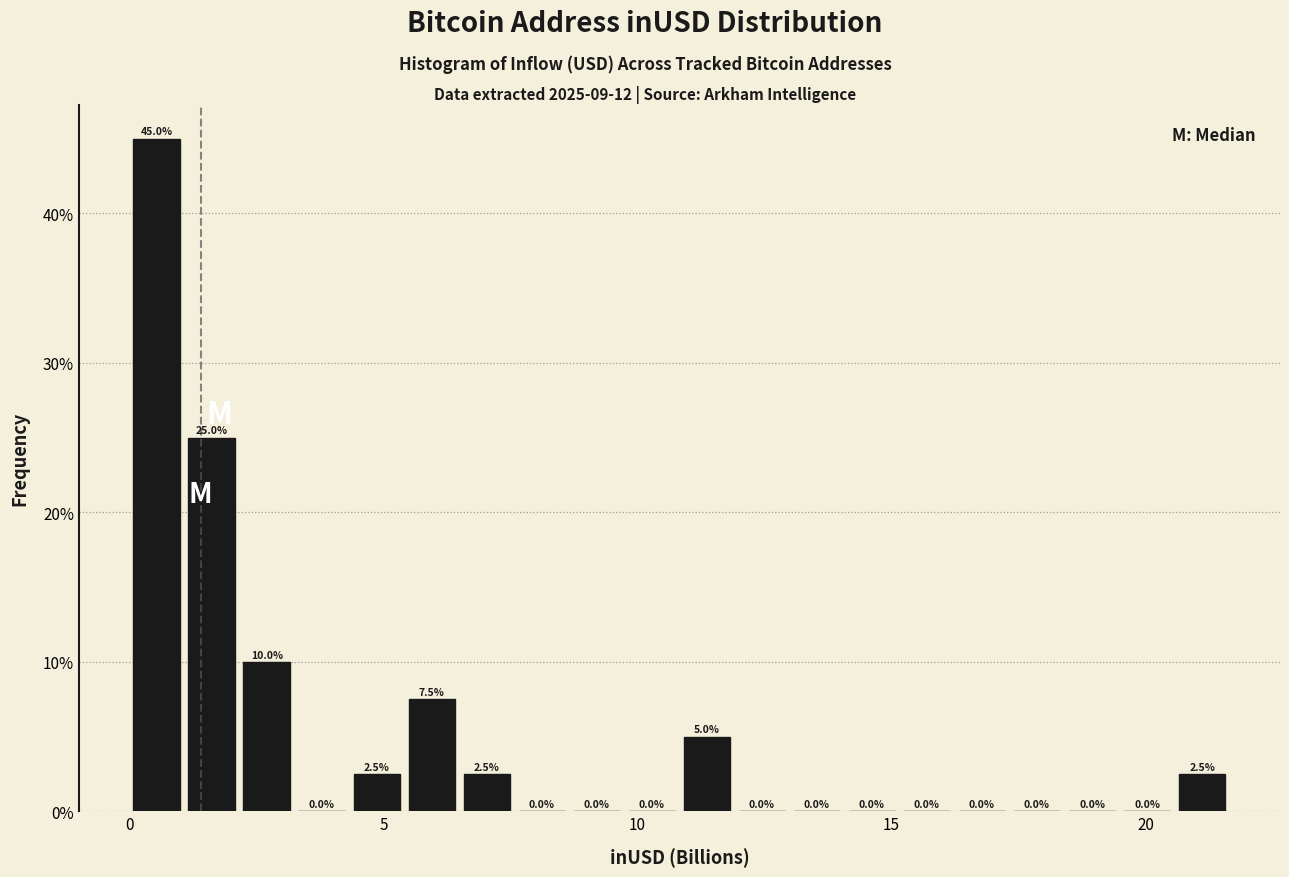

Read against the x-axis, roughly where is the centre of the tallest bar?

0.5